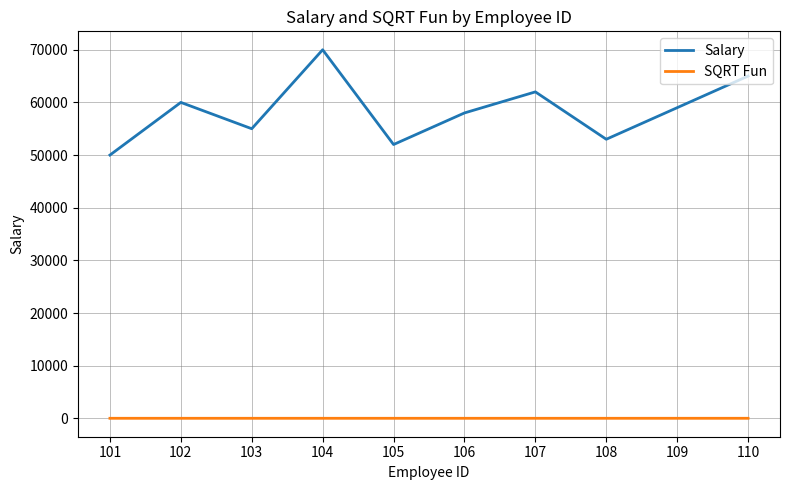

At which label does Salary first exceed 59000?

102